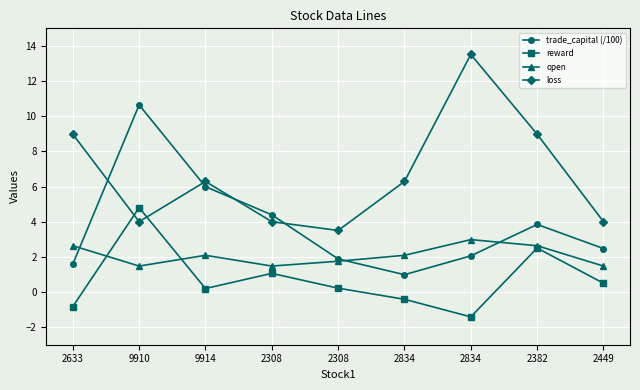

True or false: trade_capital (/100) and reward intersect in this chart.

False